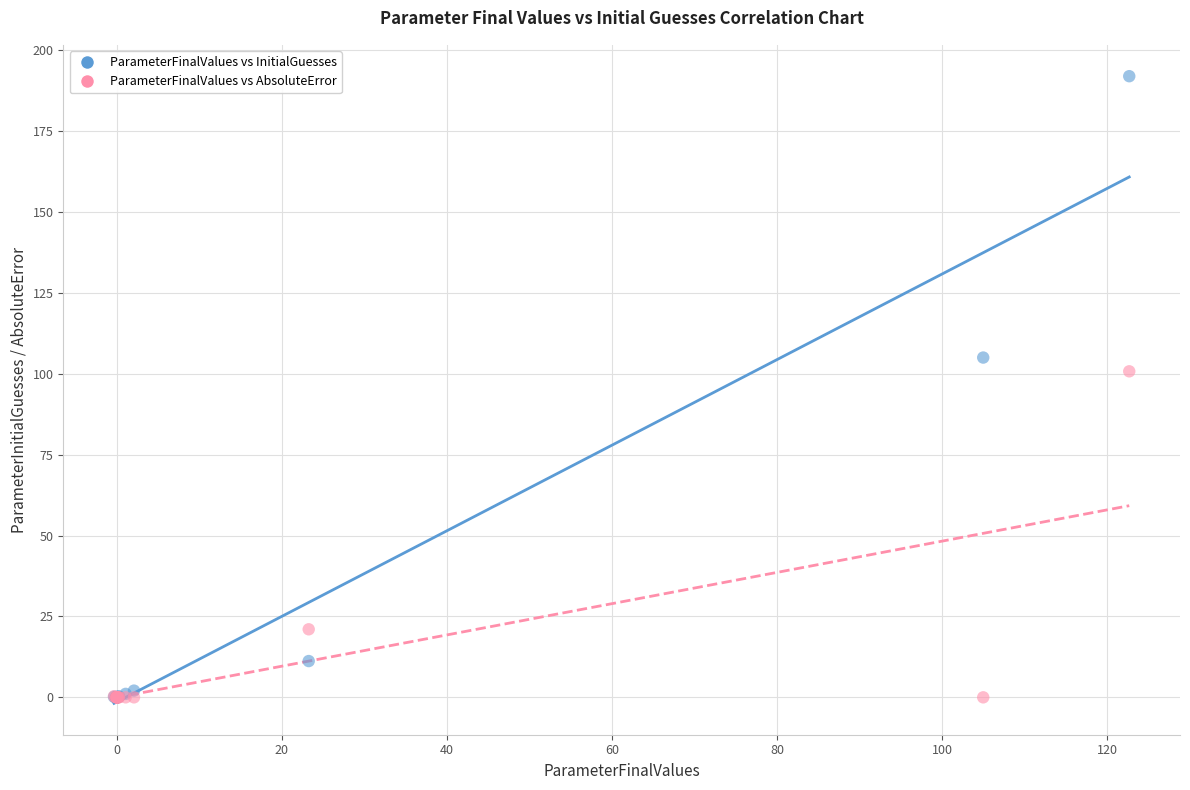

What are all the series names shown in the legend?

ParameterFinalValues vs InitialGuesses, ParameterFinalValues vs AbsoluteError